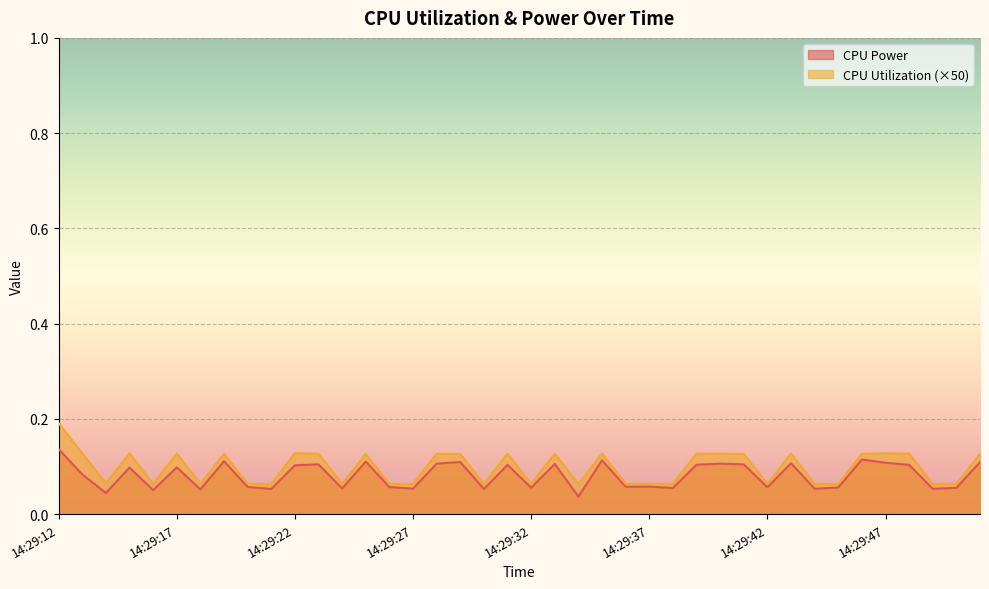

At which category is the sum across all series the highest?

14:29:12